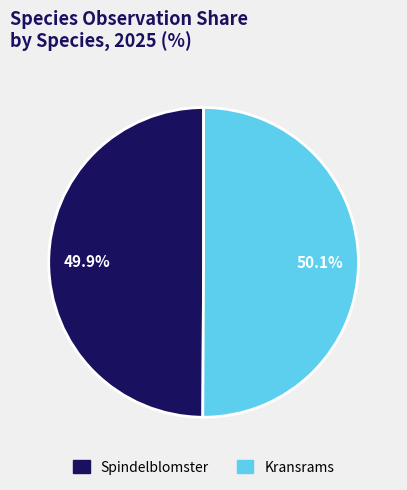

Does any single category account for the majority?

Yes